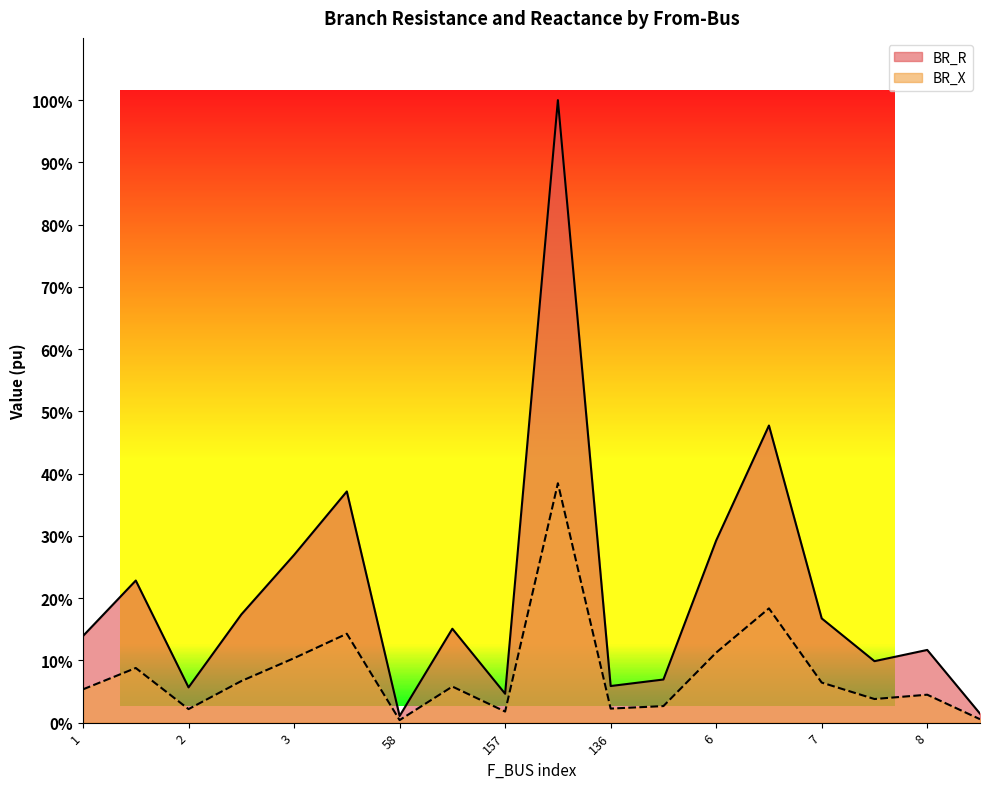

What are all the series names shown in the legend?

BR_R, BR_X